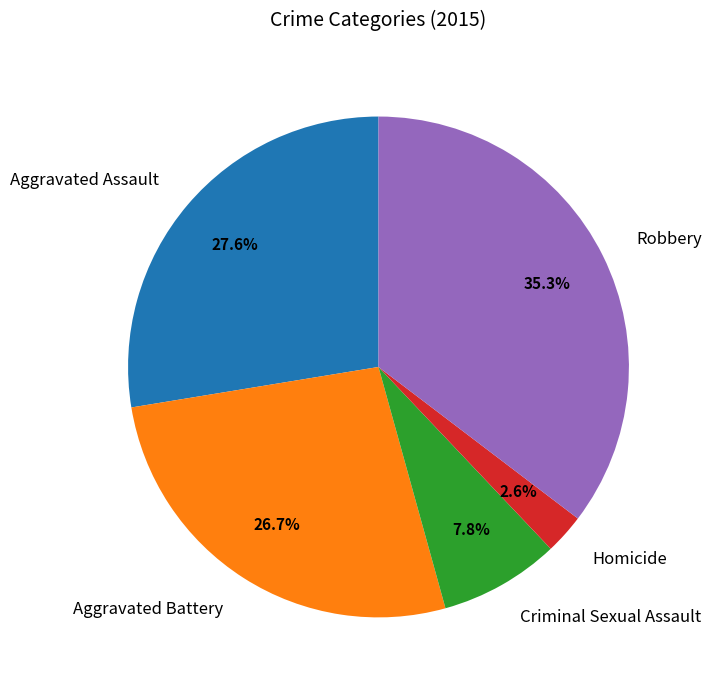

Does Criminal Sexual Assault account for over 50% of the chart?

No